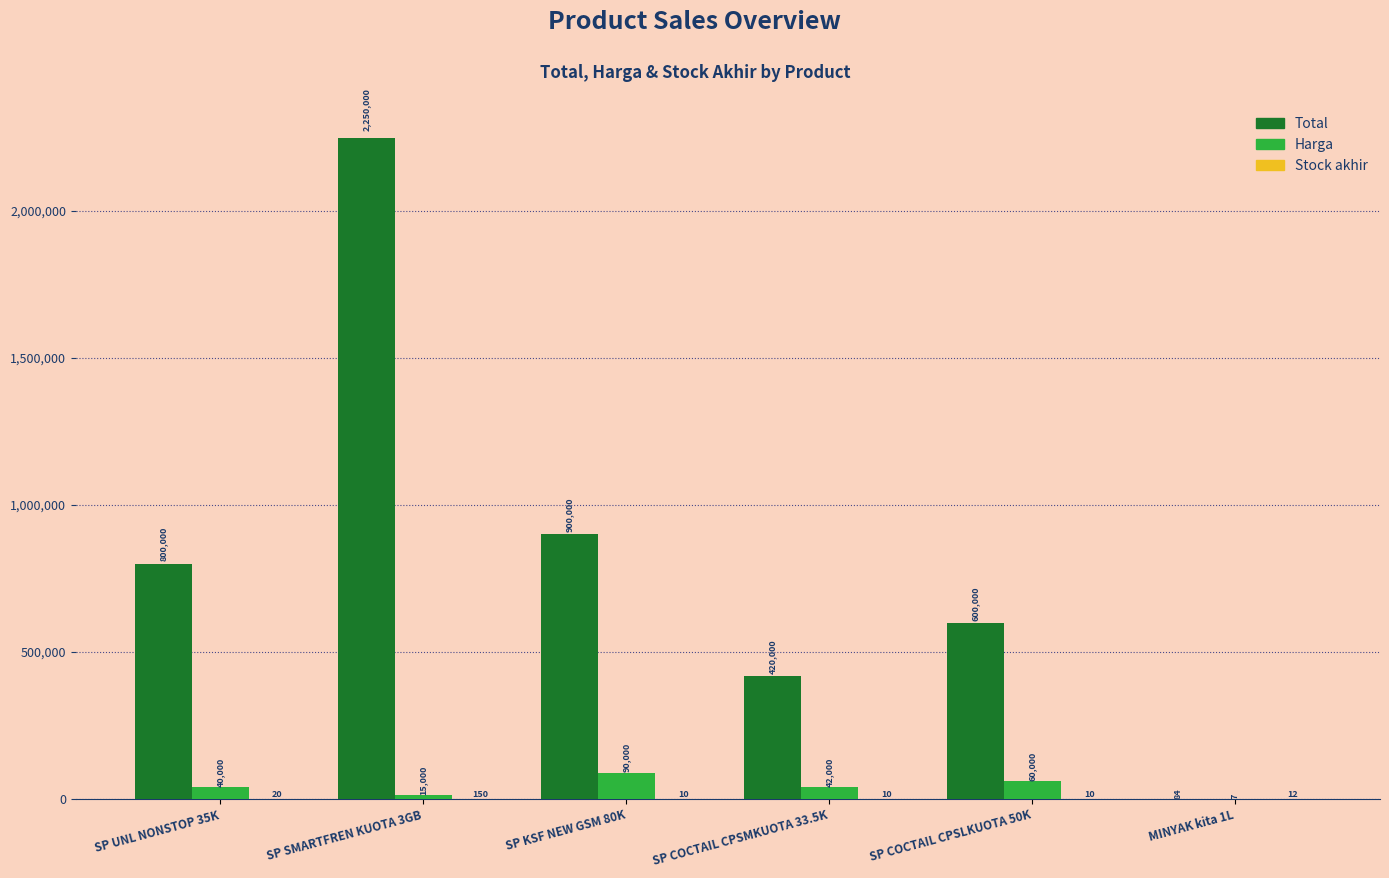

What is the maximum value shown in the chart?

2250000